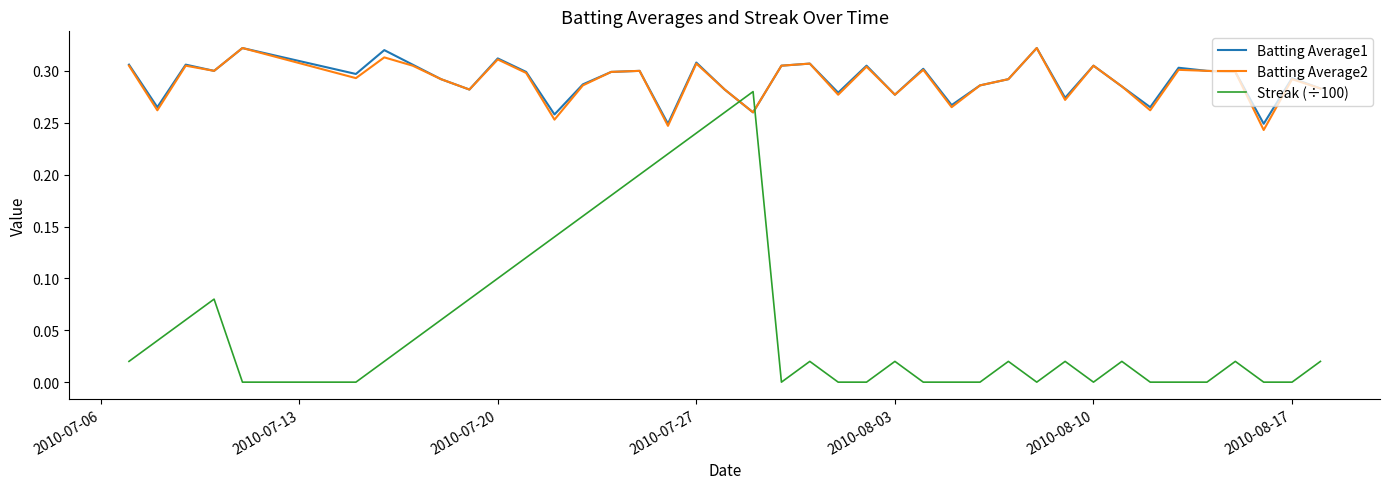

Which series has the widest spread of values?

Streak (÷100)